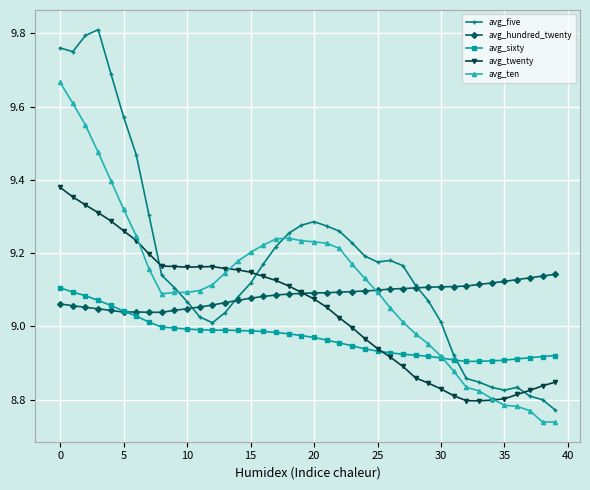

Which series has the widest spread of values?

avg_five